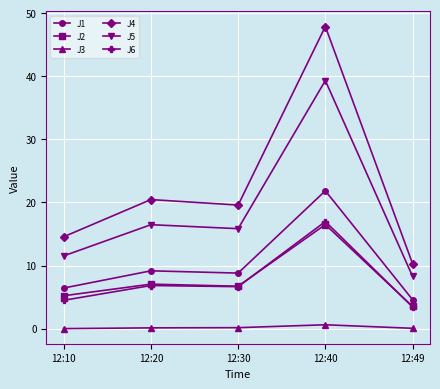

True or false: J5 and J6 cross at least once.

False